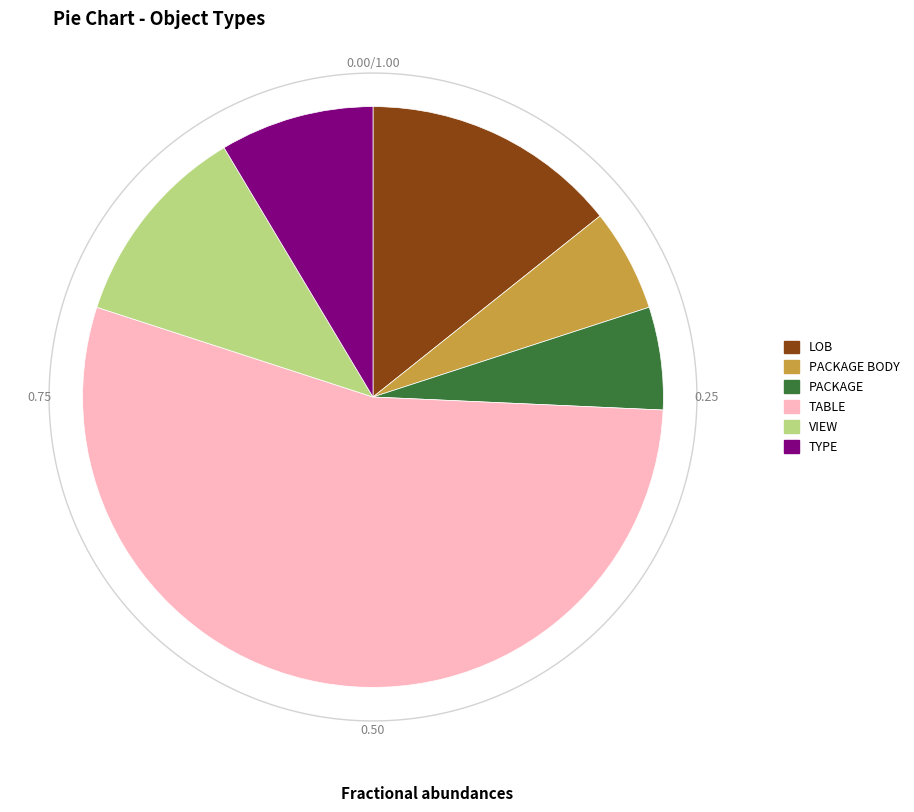

What is the ratio of the value at PACKAGE BODY to the value at TYPE?

0.7